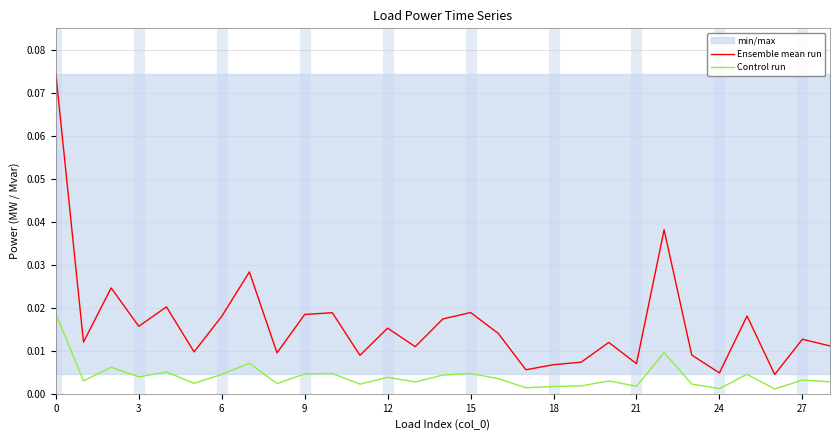

True or false: Control run and Ensemble mean run cross at least once.

False